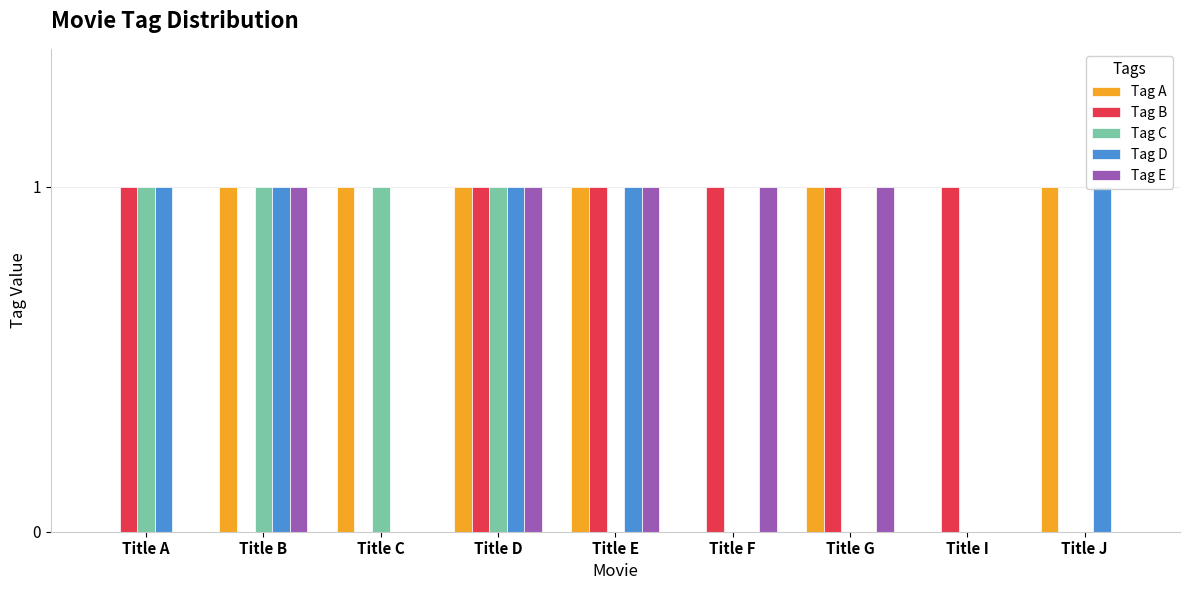

Is the value of Tag A at Title C greater than the value of Tag D at Title G?

Yes